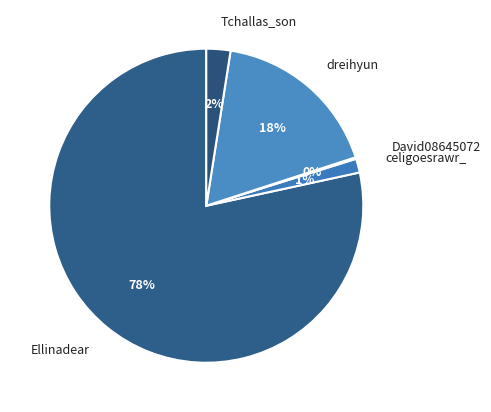

Is it true that dreihyun is 18% of the pie?

True